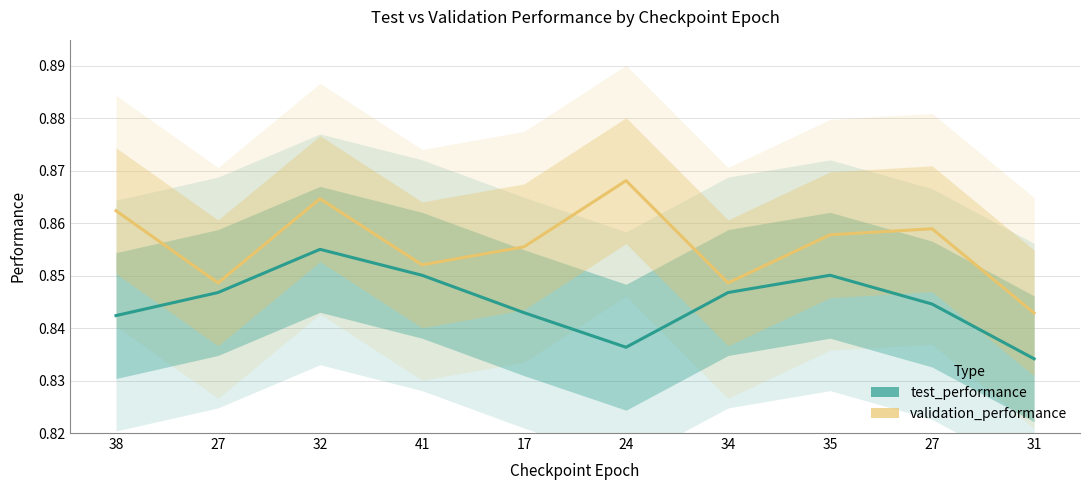

Where is test_performance nearest to the value 0?

31